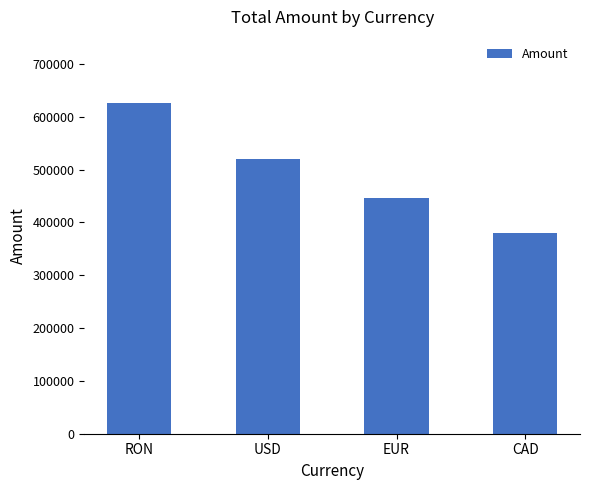

What is the approximate value at USD?

519339